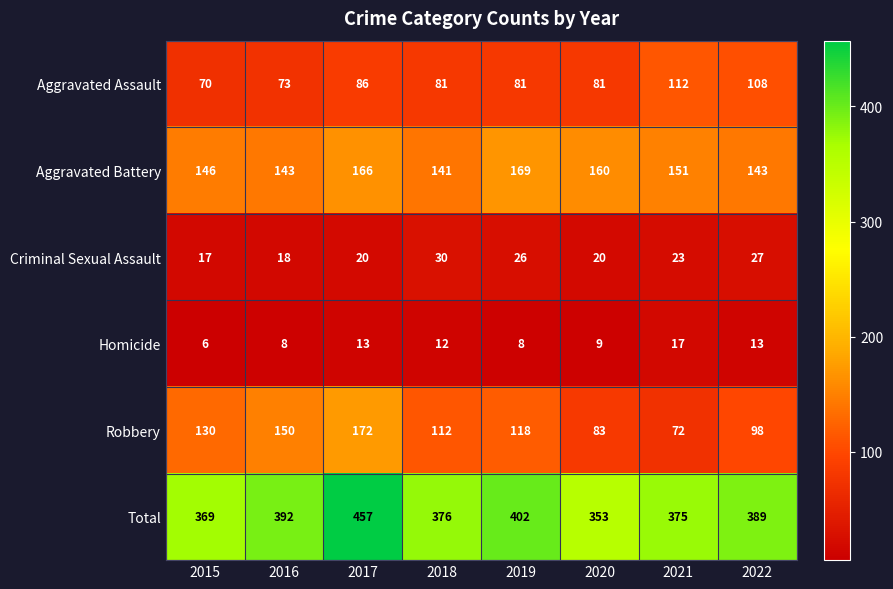

Count the number of categories in the chart.

8